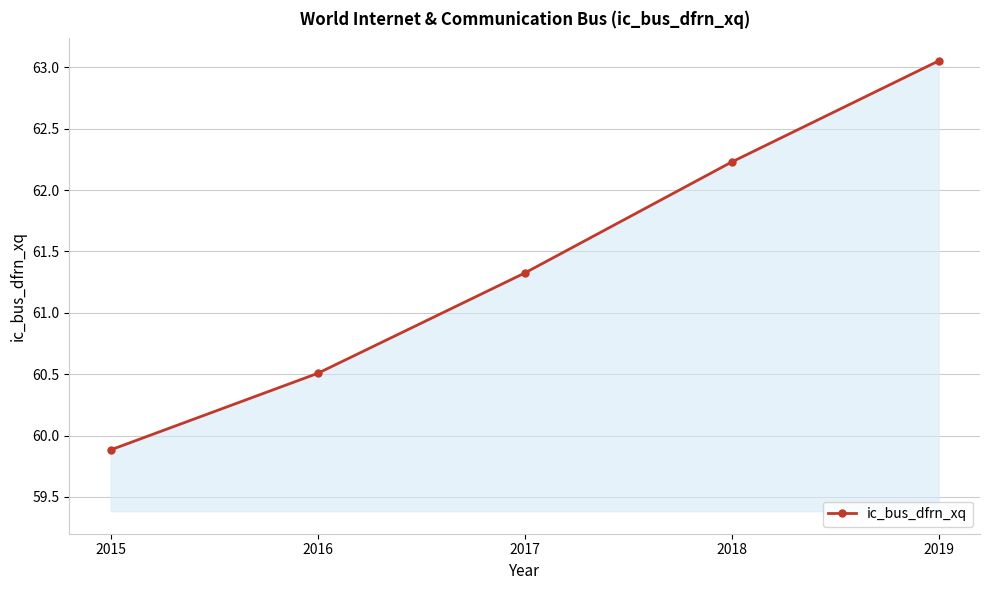

Does the chart have visible grid lines?

Yes